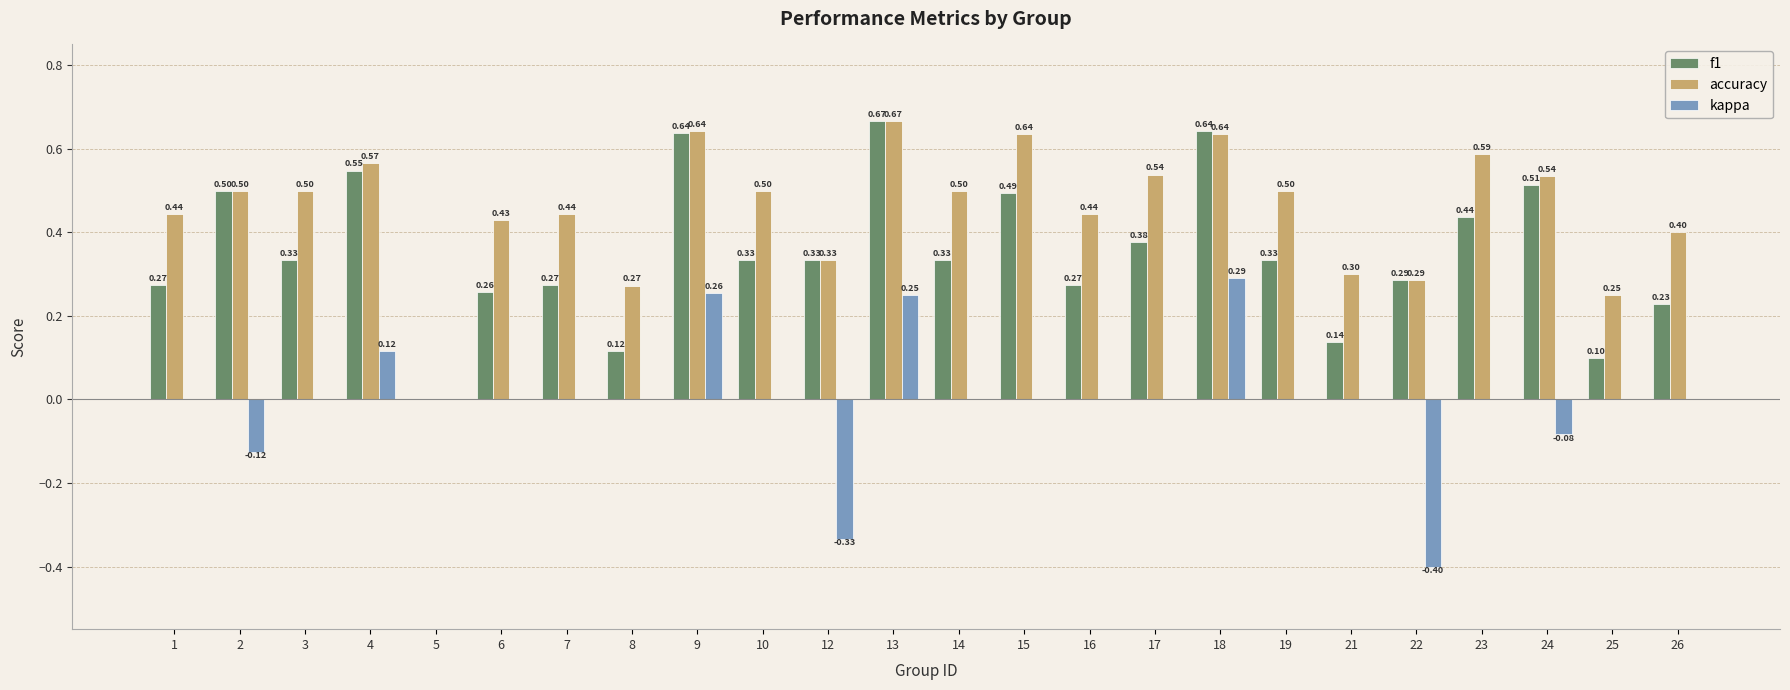

What is the sum of all f1 values?

8.4